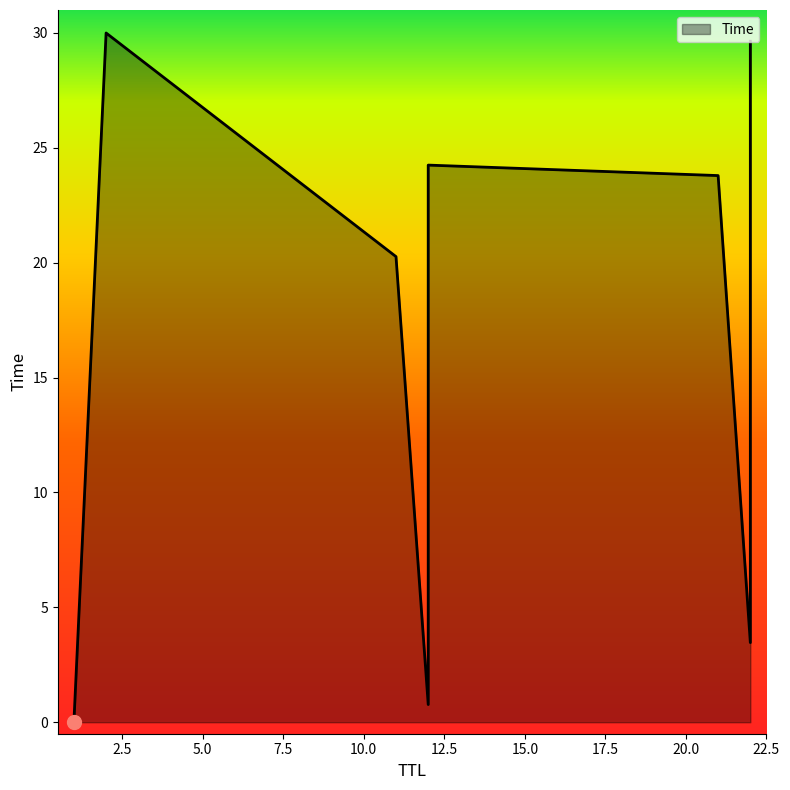

True or false: there are more than 2 points higher than both neighbors.

False